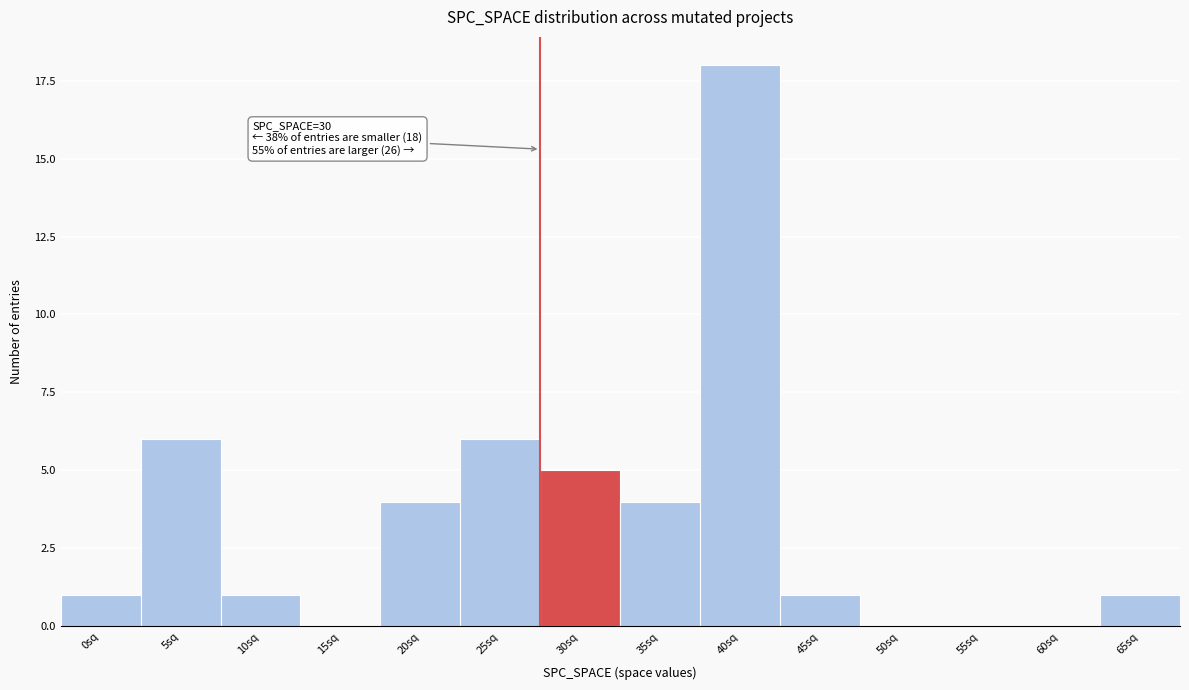

Reading left to right, list all the values displayed in this chart.

0sq=1	5sq=6	10sq=1	15sq=0	20sq=4	25sq=6	30sq=5	35sq=4	40sq=18	45sq=1	50sq=0	55sq=0	60sq=0	65sq=1